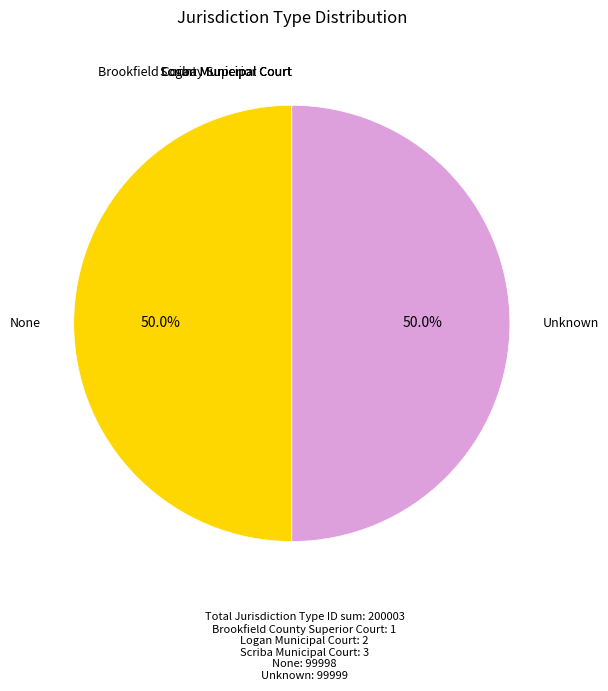

Does any single category account for the majority?

No